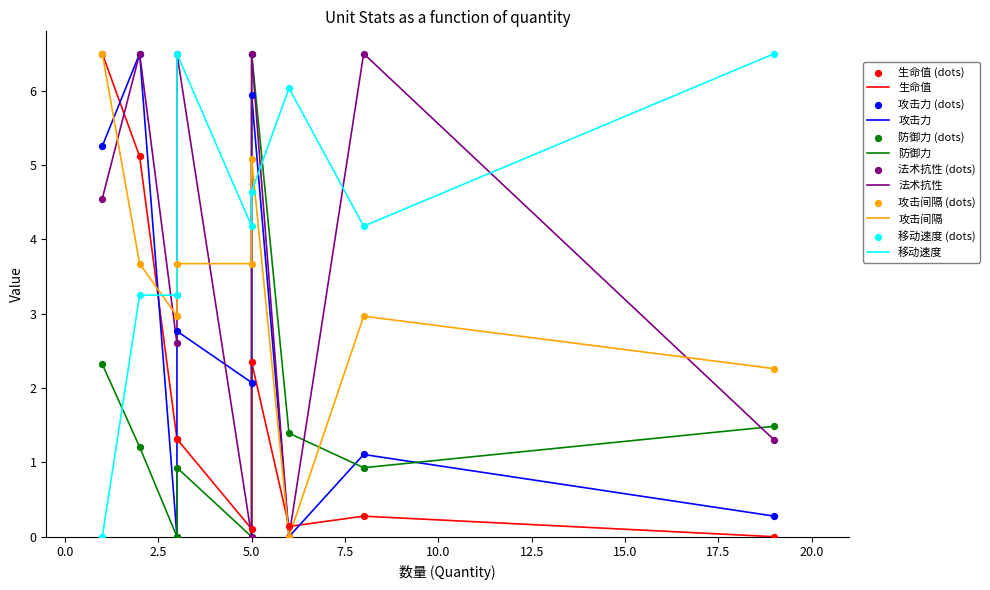

At how many categories does at least one series exceed 5?

9